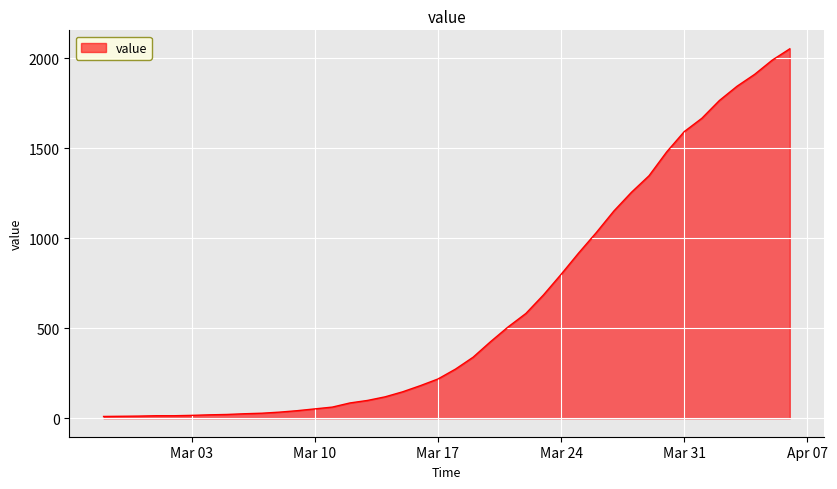

What is the maximum value shown in the chart?

2052